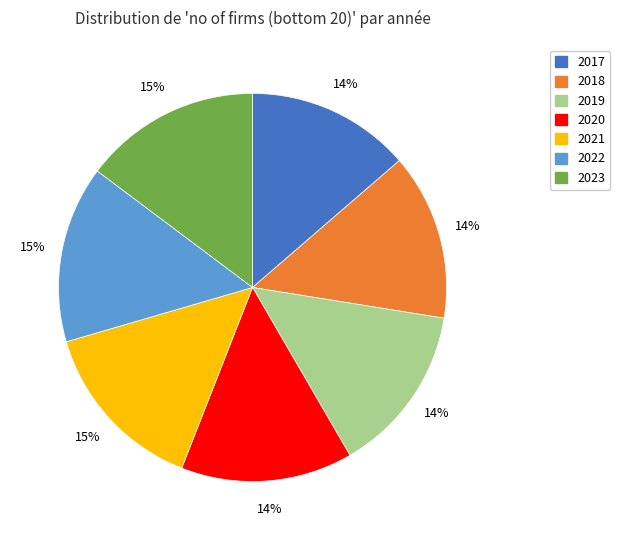

To the nearest percent, what is the combined percentage of 2019 and 2023?

29%